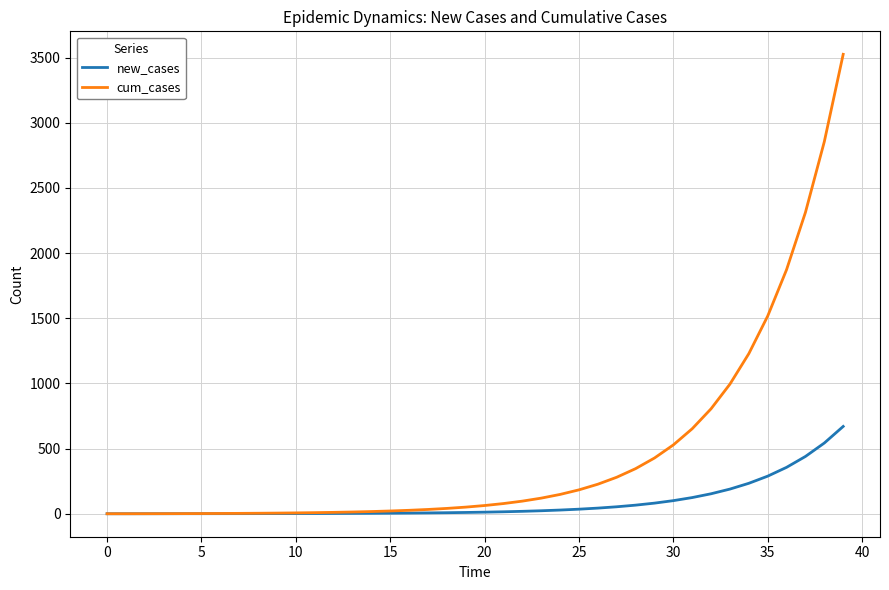

List the series in order of their peak value, highest first.

cum_cases, new_cases